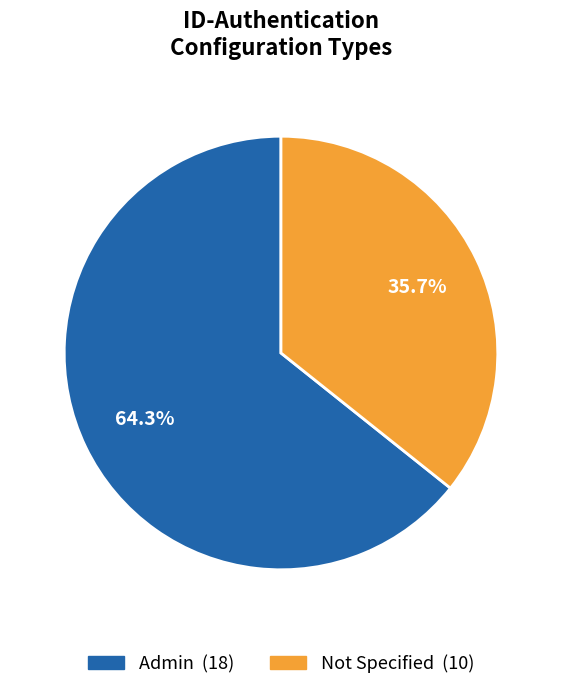

To the nearest percent, what is the average slice percentage?

50%